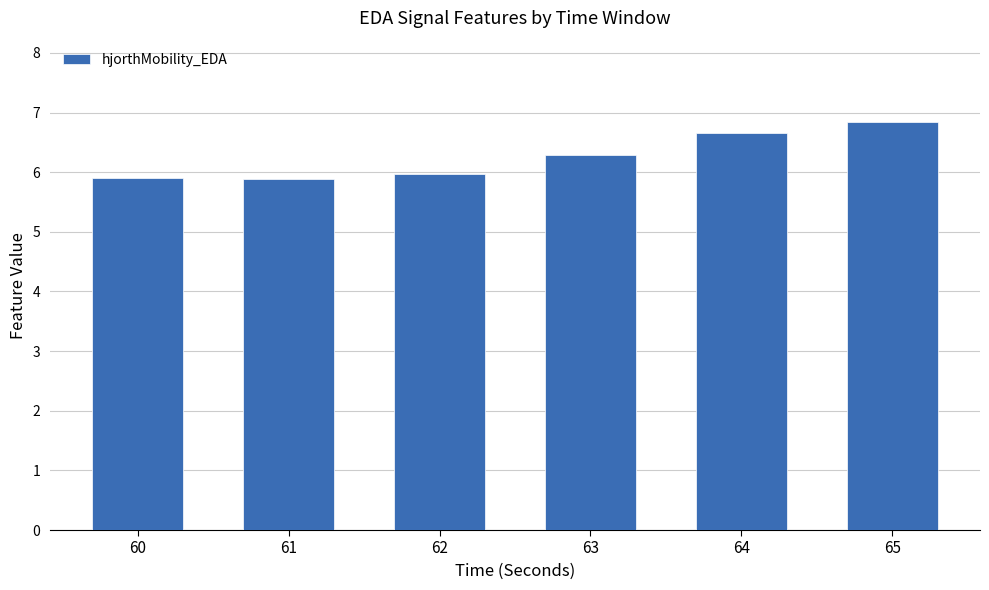

Reading left to right, extract all data points from this chart.

60=5.9	61=5.9	62=6.0	63=6.3	64=6.7	65=6.8